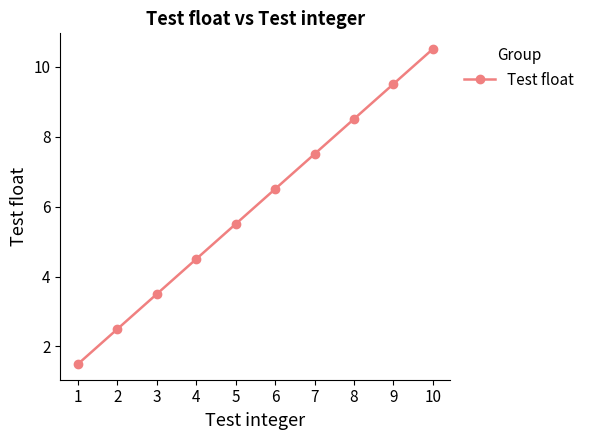

Where does the data first go above 6?

6